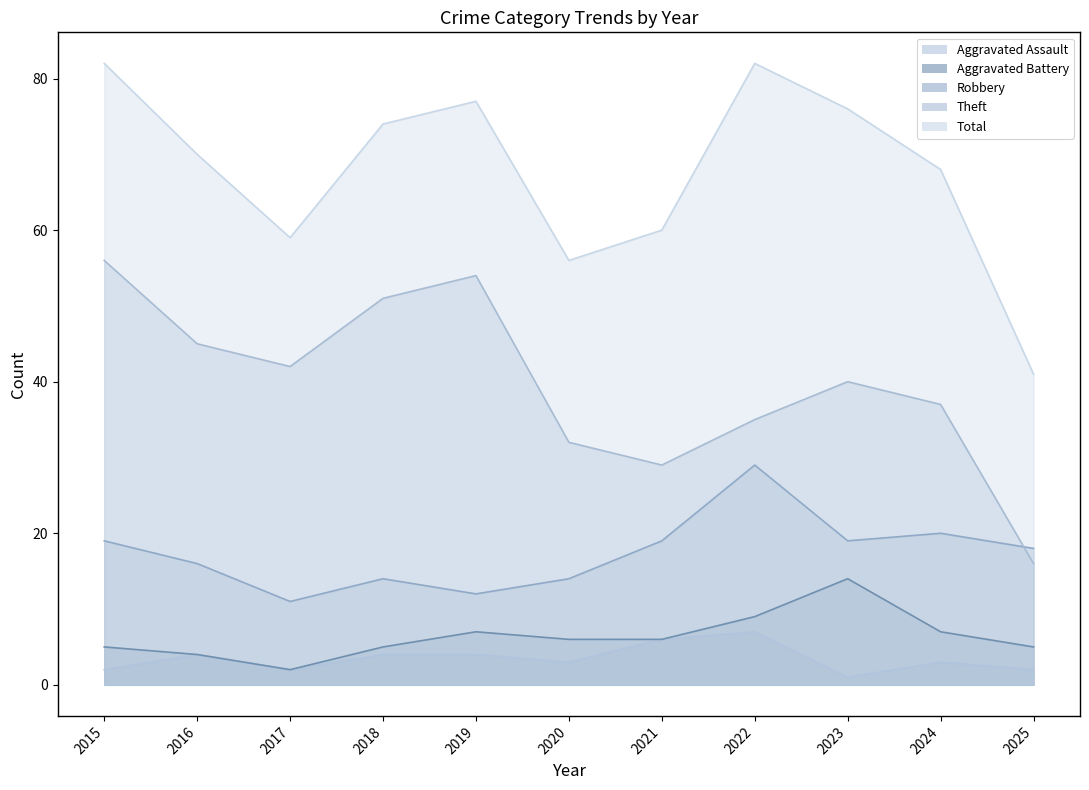

True or false: Theft and Total cross at least once.

False